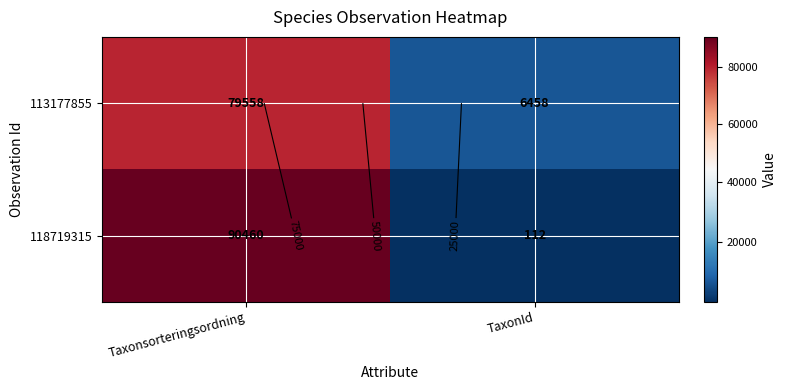

How many 113177855 values are between 6458 and 79558?

2